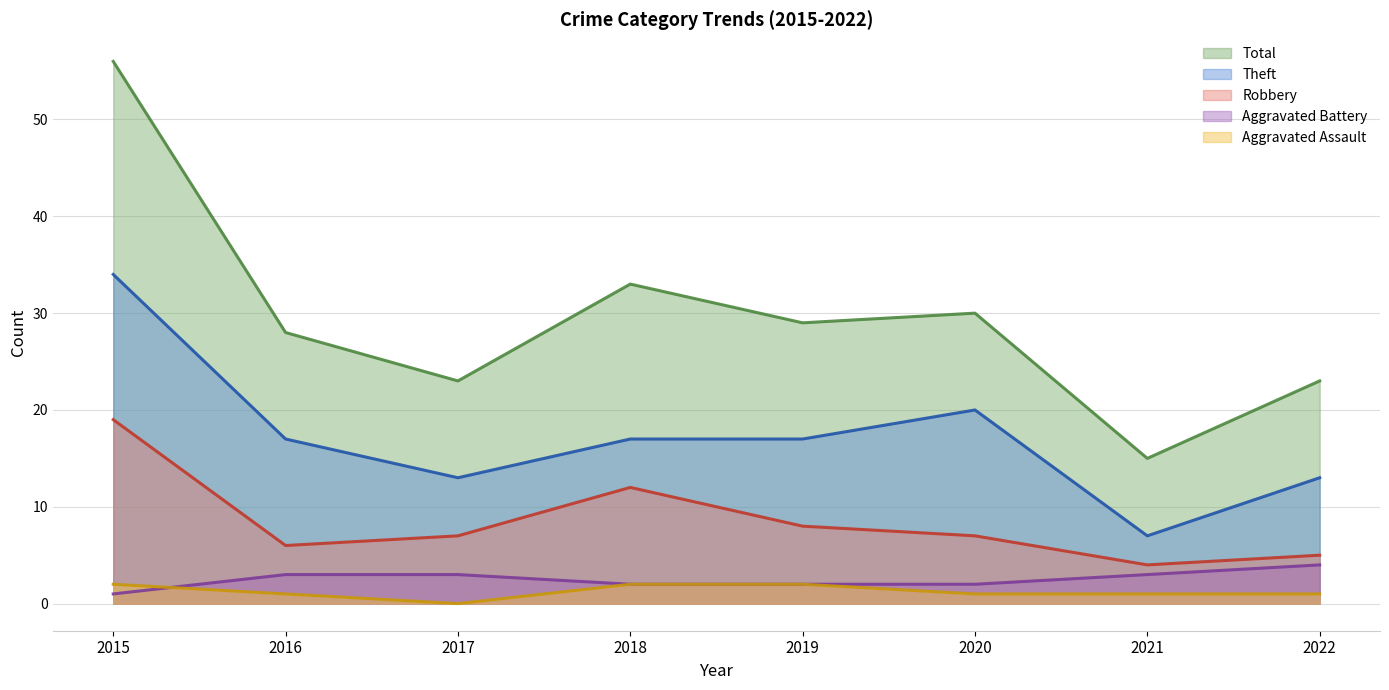

What is the difference between the maximum and minimum values in the Robbery series?

15